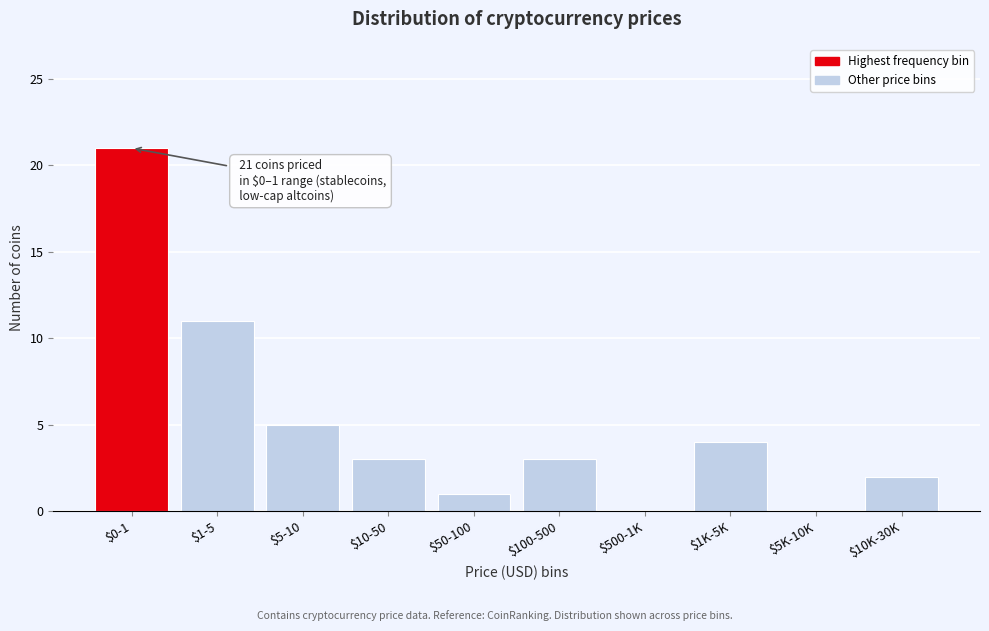

Is it true that the value at $1-5 is 17?

False